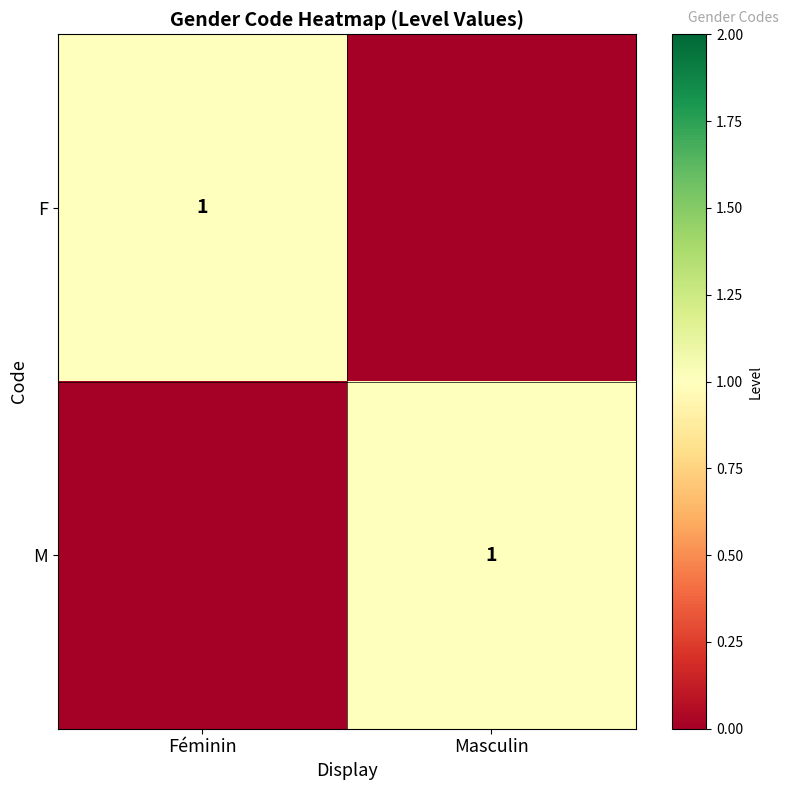

The F series shows 1 at Féminin. True or false?

True